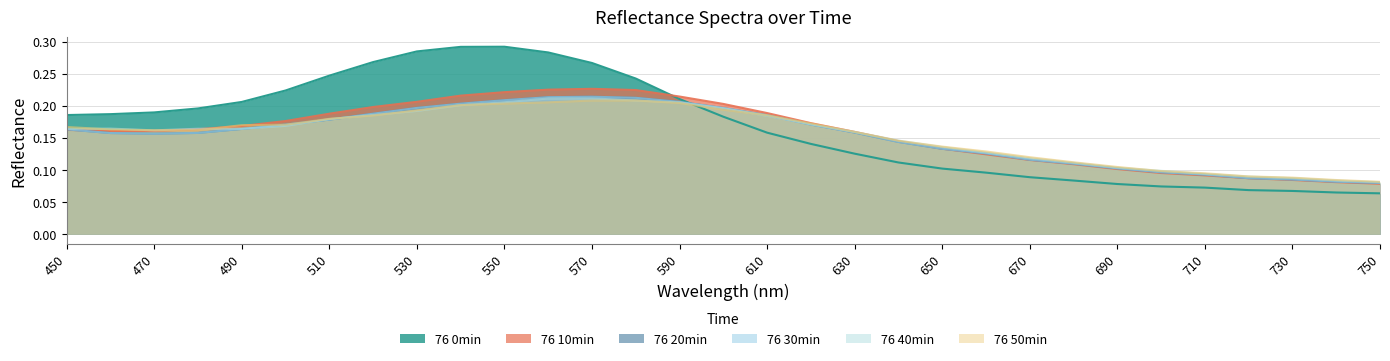

Does the chart have visible grid lines?

Yes